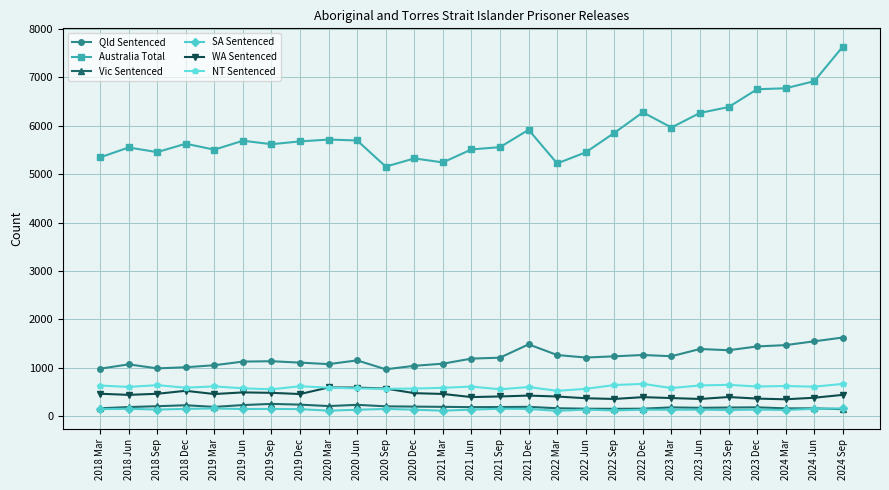

Which series has the largest total across all categories?

Australia Total